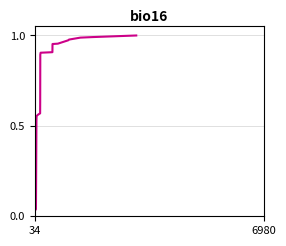

Does the chart have visible grid lines?

Yes